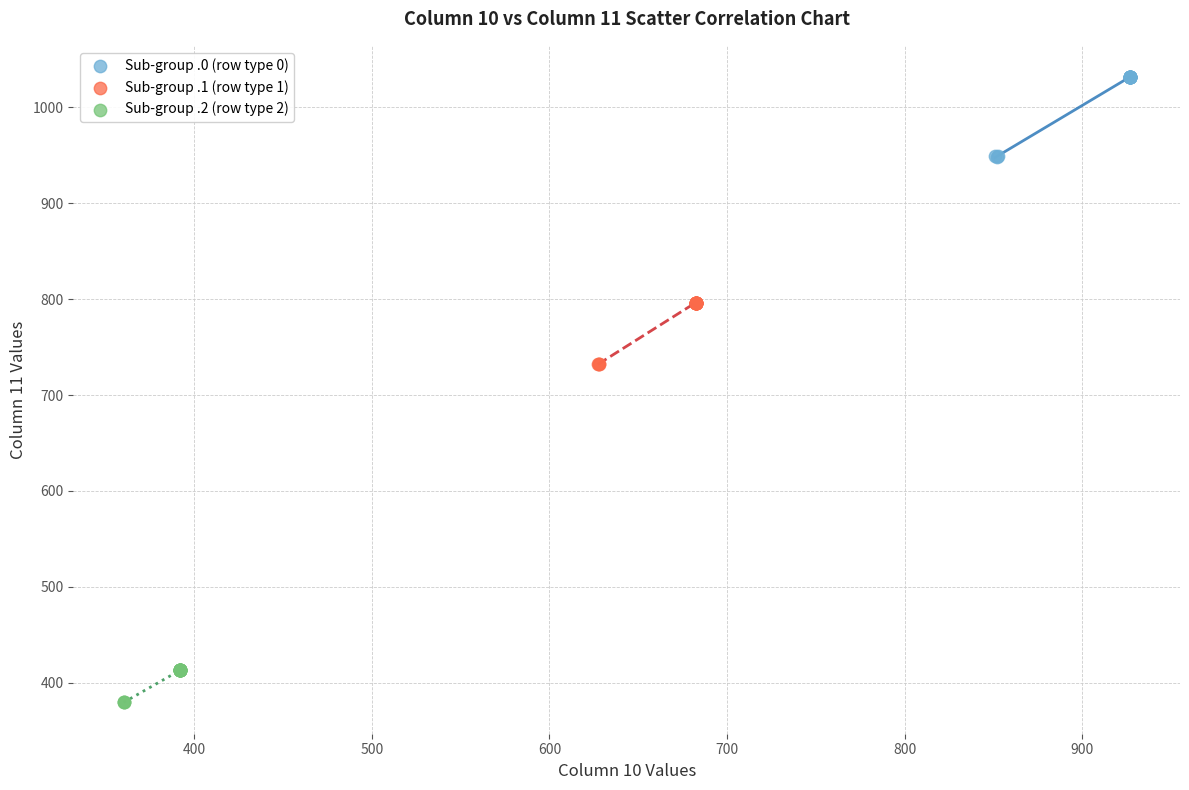

Which series reaches the maximum Y coordinate?

Sub-group .0 (row type 0)